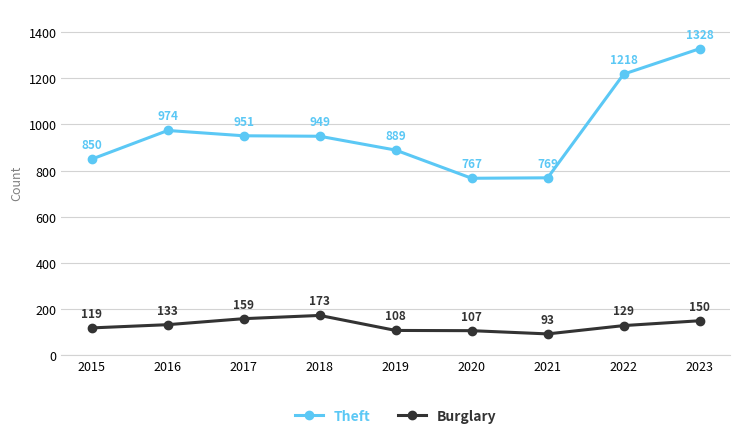

Read the Theft value at 2016.

974